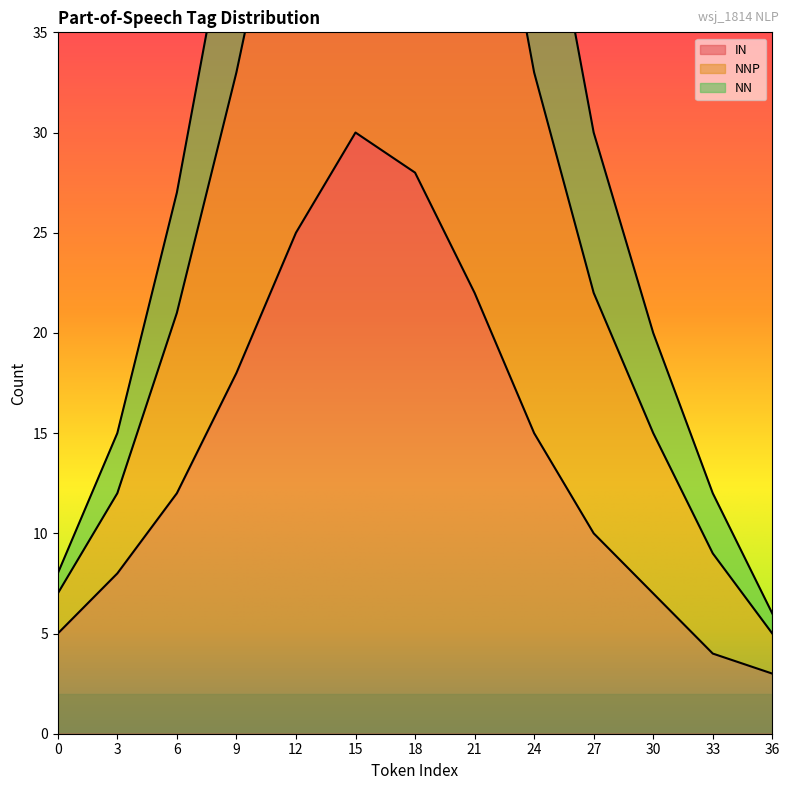

At which label does NN reach its peak?

18